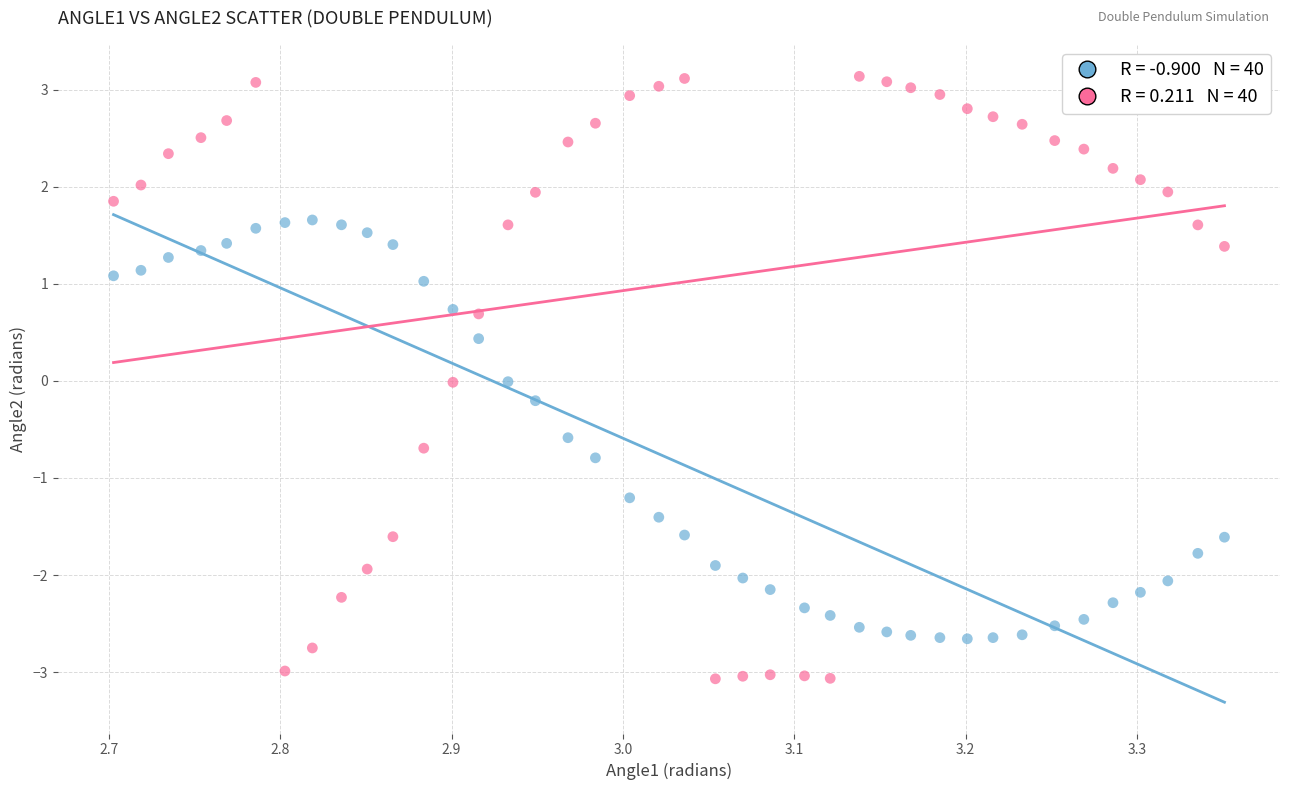

Across all data points, what is the range of Y values (max minus min)?

6.2